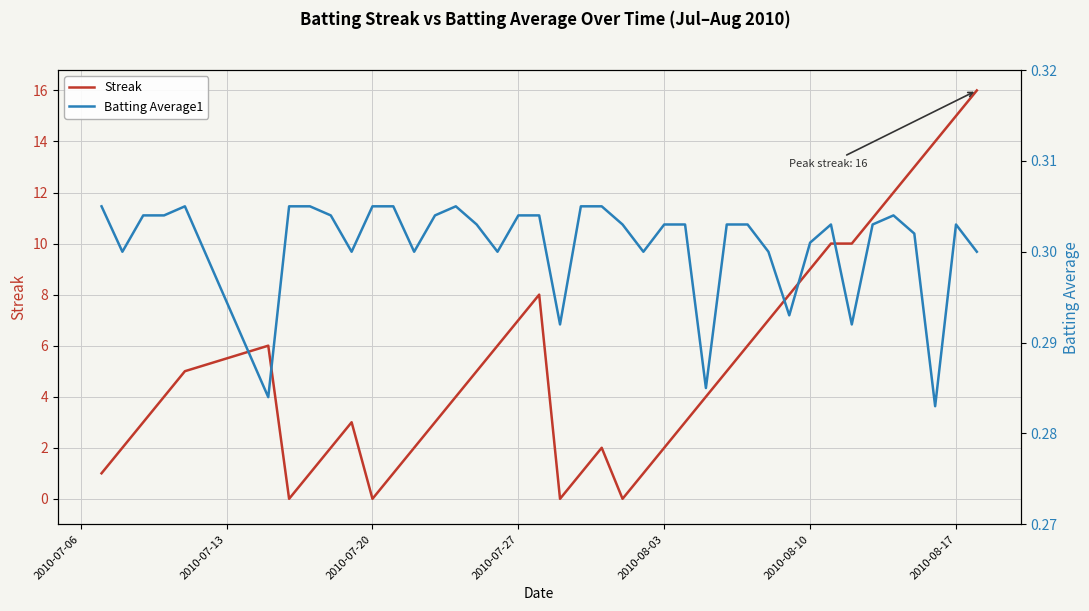

The Streak series shows 0 at 2010-07-20. True or false?

True